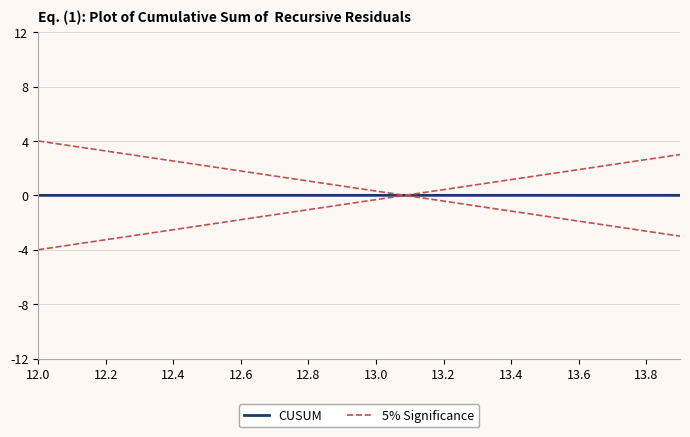

How many lines are shown in the chart?

2